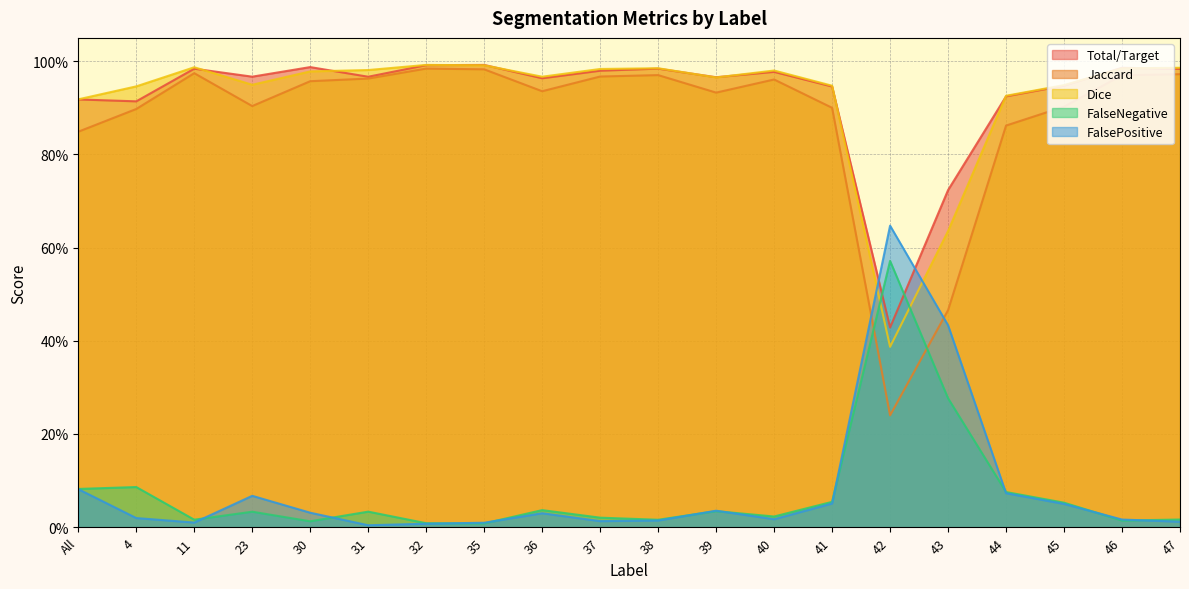

What is the difference between the highest and lowest values at 40?

1.0